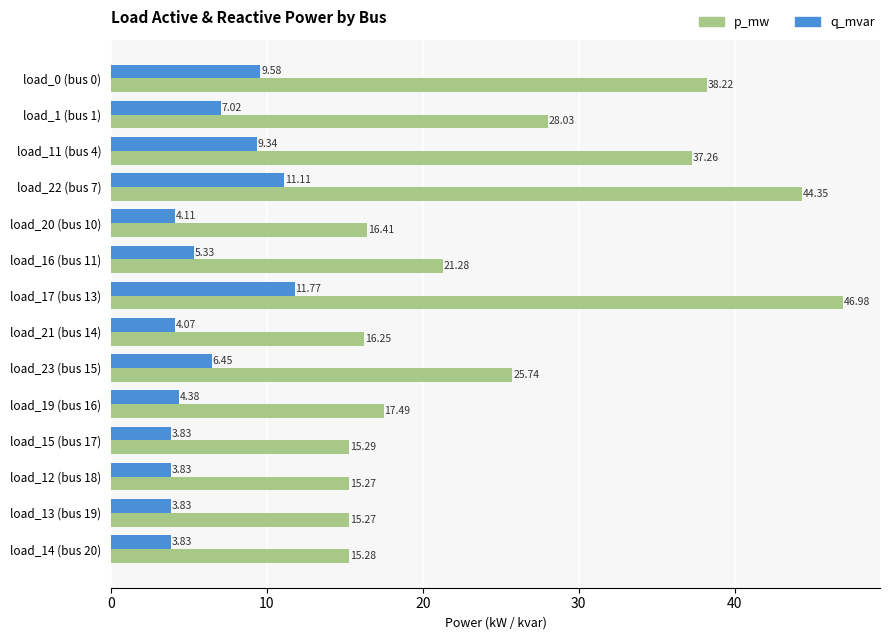

What is the spread (max minus min) of values at load_20 (bus 10)?

12.3